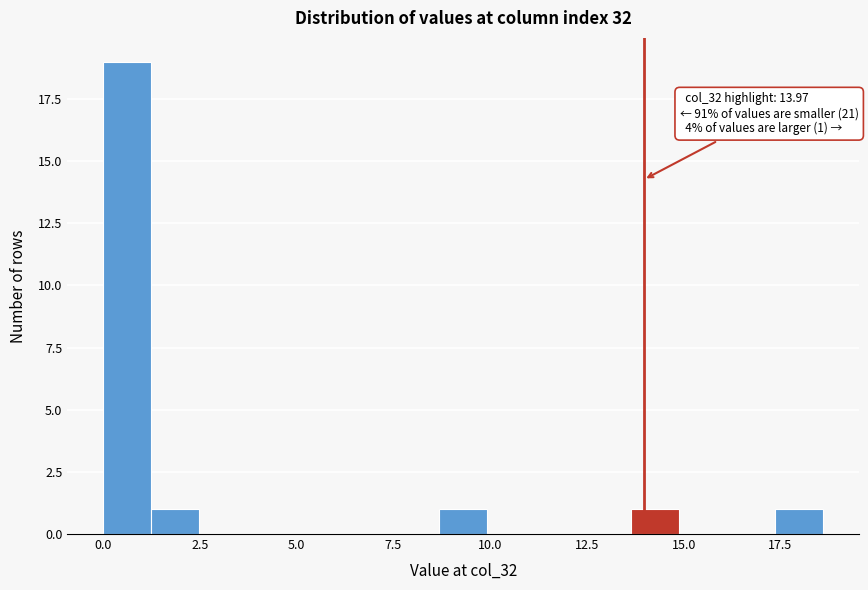

Read against the x-axis, roughly where is the centre of the tallest bar?

0.5